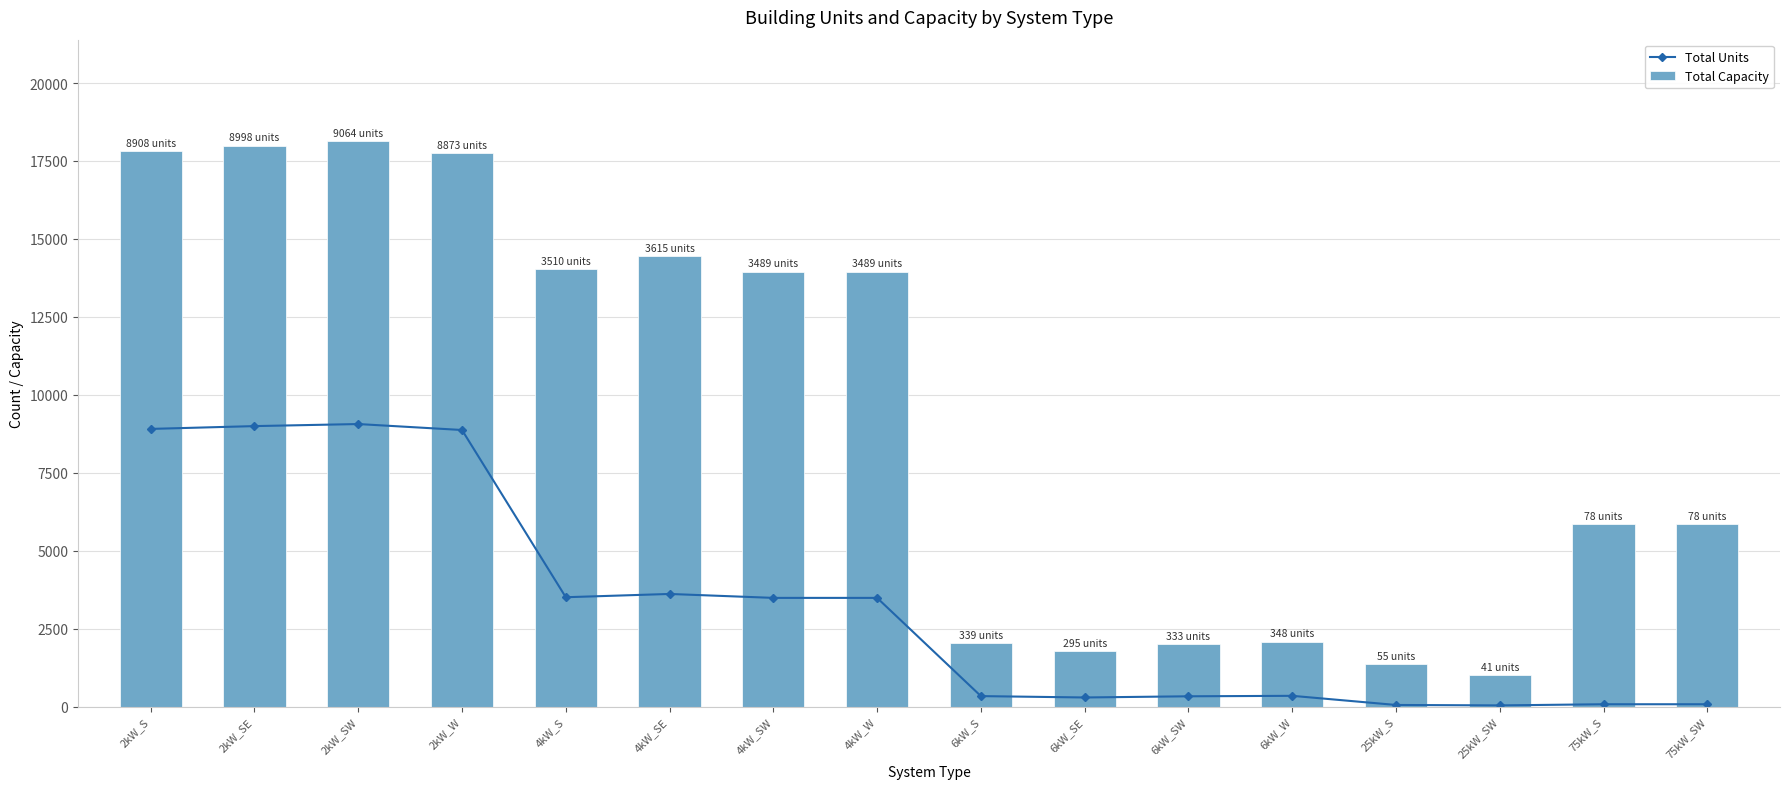

Reading right to left, extract all data points from this chart.

Total Units: 78	78	41	55	348	333	295	339	3489	3489	3615	3510	8873	9064	8998	8908
Total Capacity: 5850	5850	1025	1375	2088	1998	1770	2034	13956	13956	14460	14040	17746	18128	17996	17816